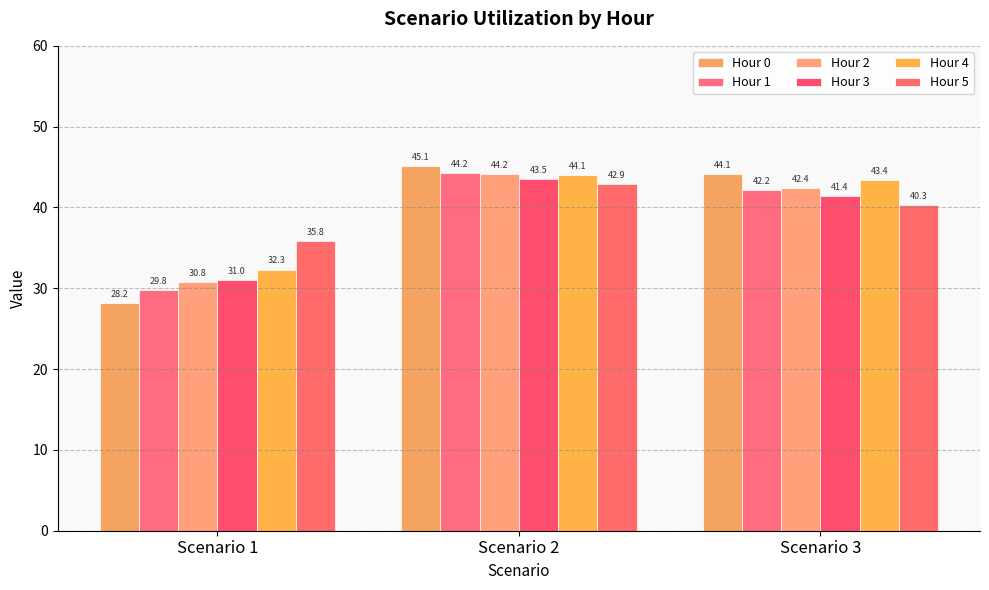

How many data points does each series have?

3